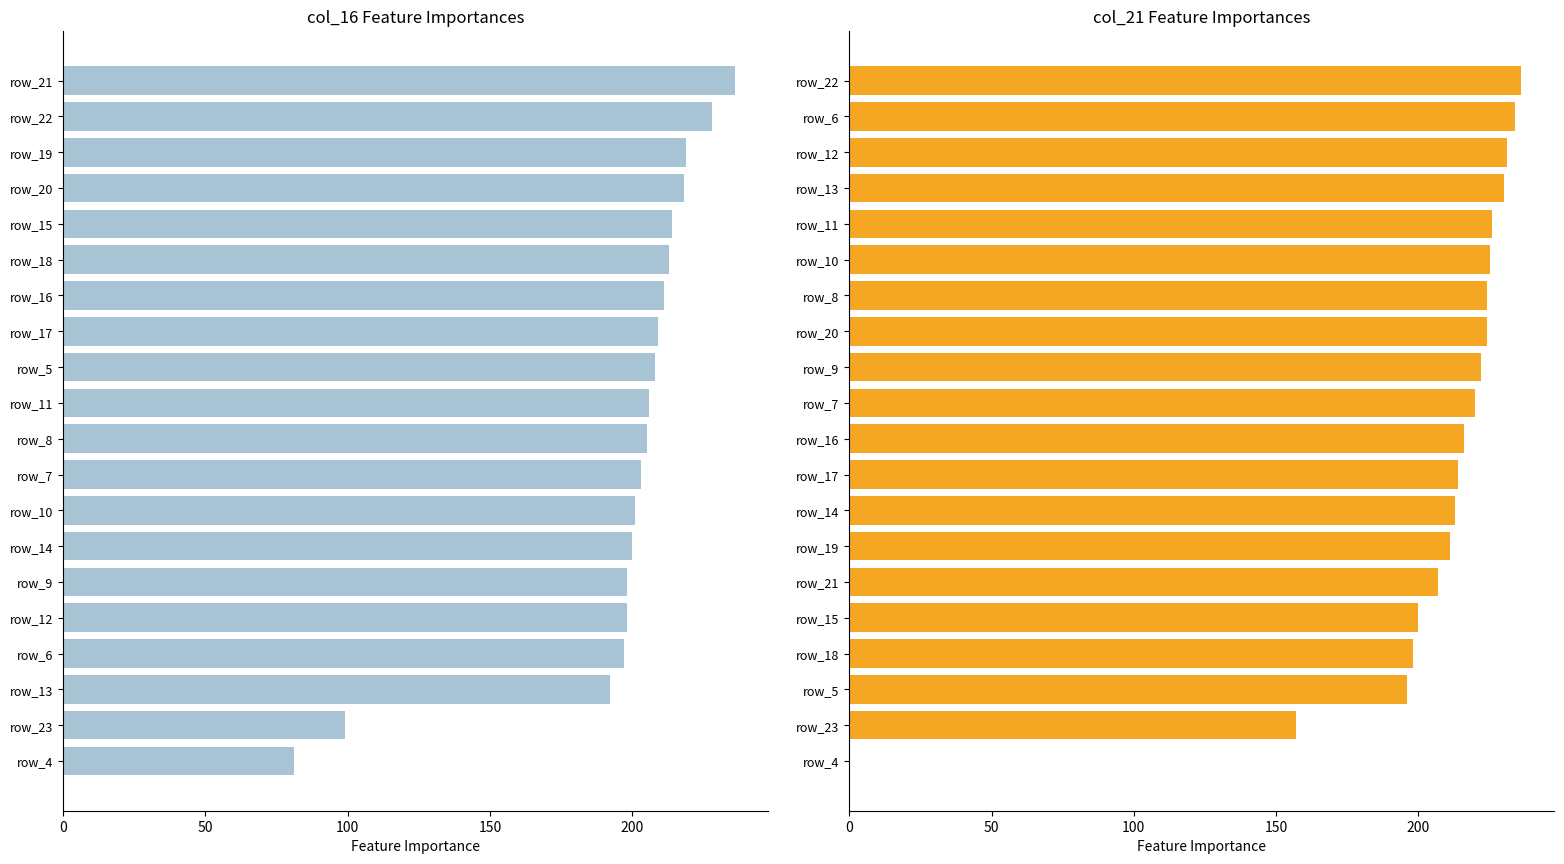

Reading right to left, list all the values displayed in this chart.

col_16: 81	99	192	197	198	198	200	201	203	205	206	208	209	211	213	214	218	219	228	236
col_21: 0	157	196	198	200	207	211	213	214	216	220	222	224	224	225	226	230	231	234	236